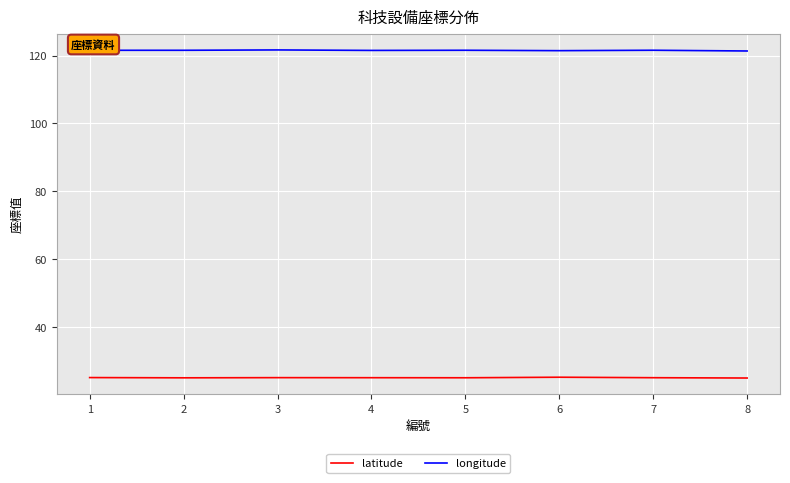

Does the chart have visible grid lines?

Yes